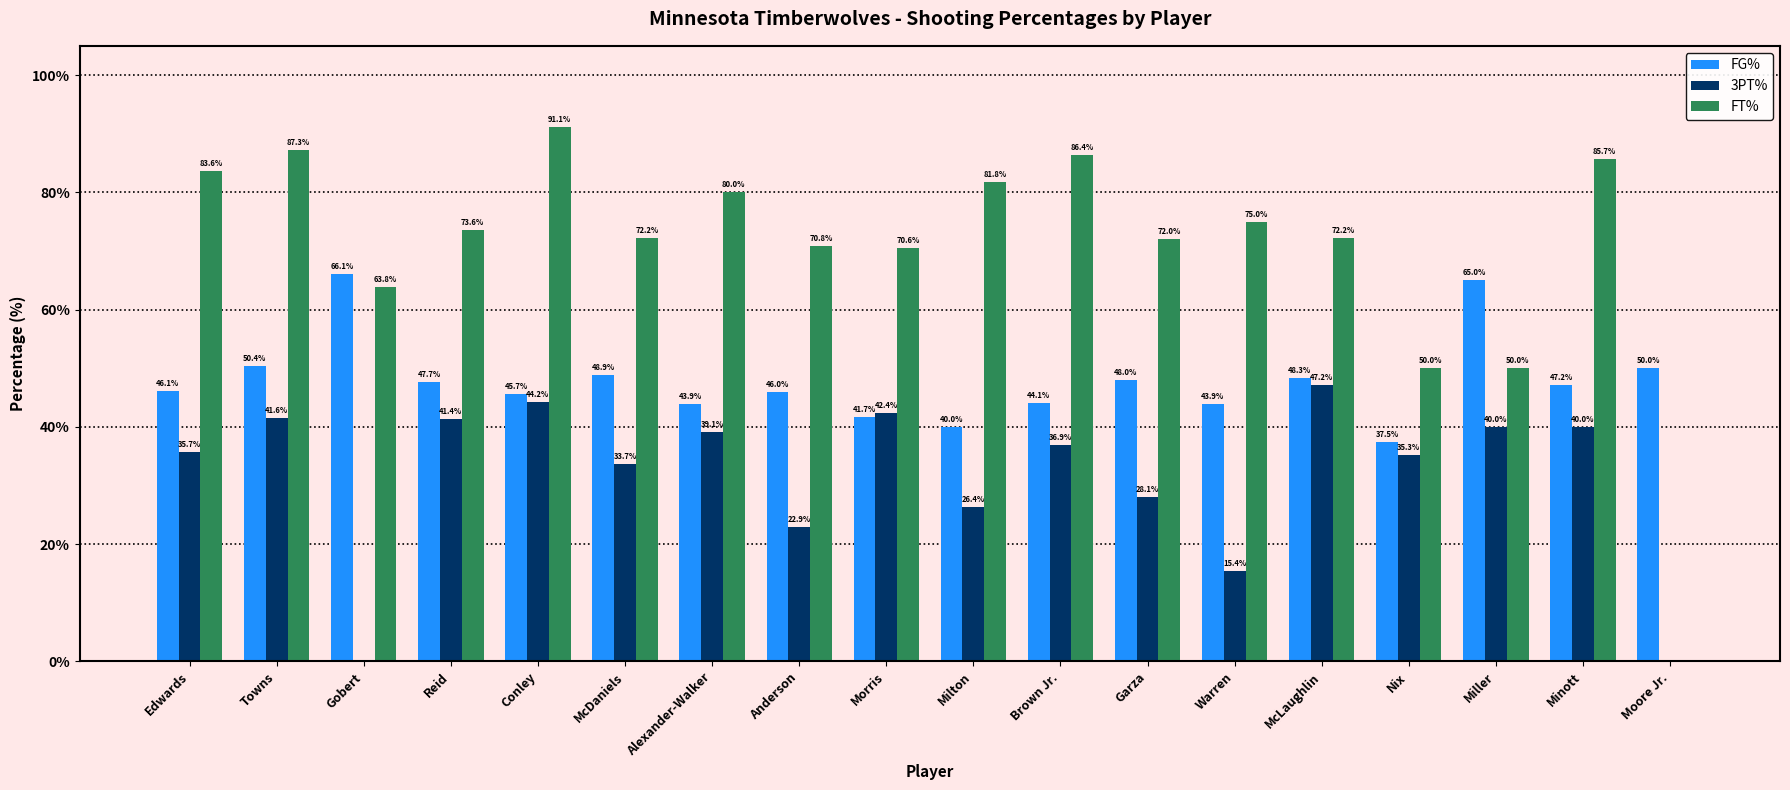

Is it true that FT% equals 83.6 at Edwards?

True